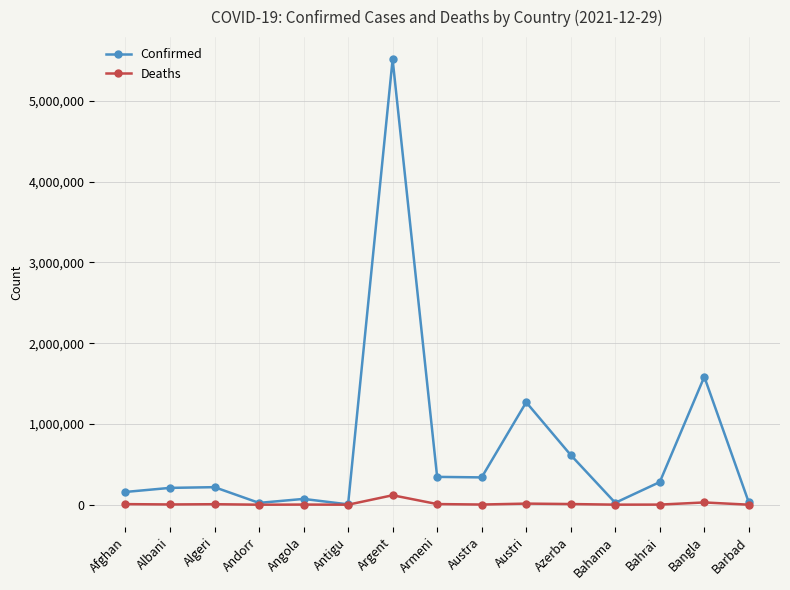

What value does the Confirmed series have at Antigu, to the nearest 10?

4260